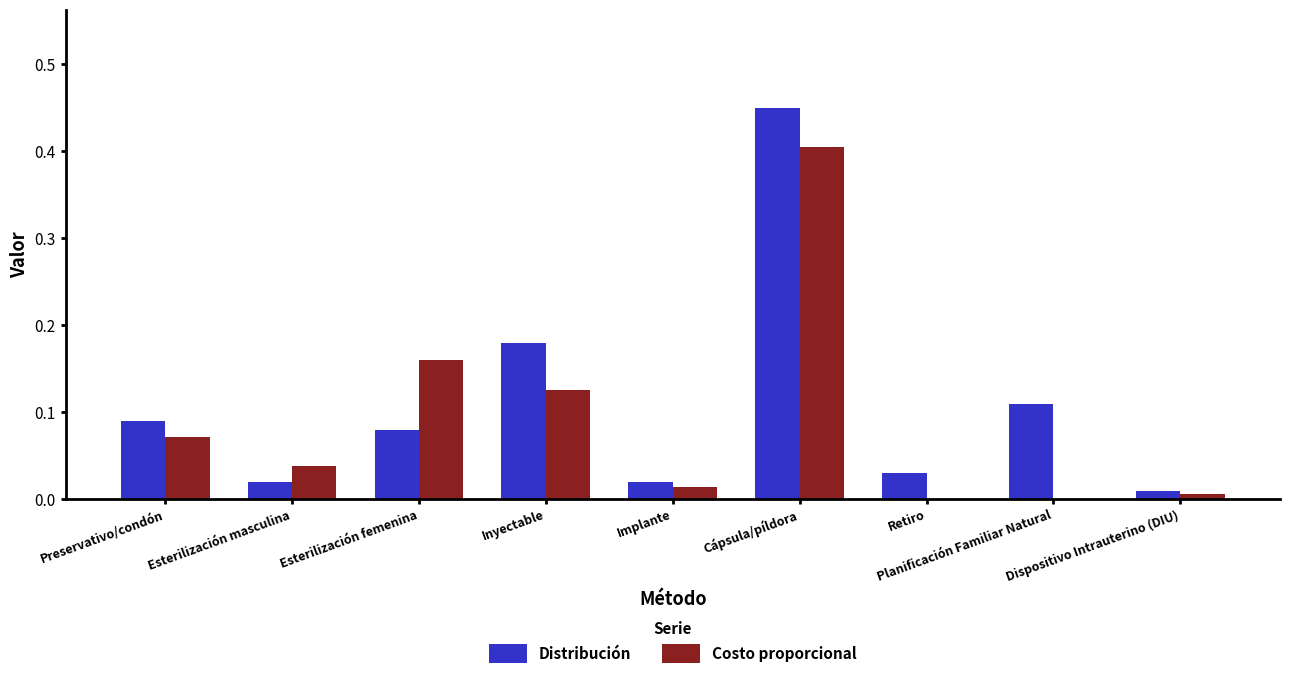

Which series changed the most between Esterilización femenina and Implante?

Costo proporcional